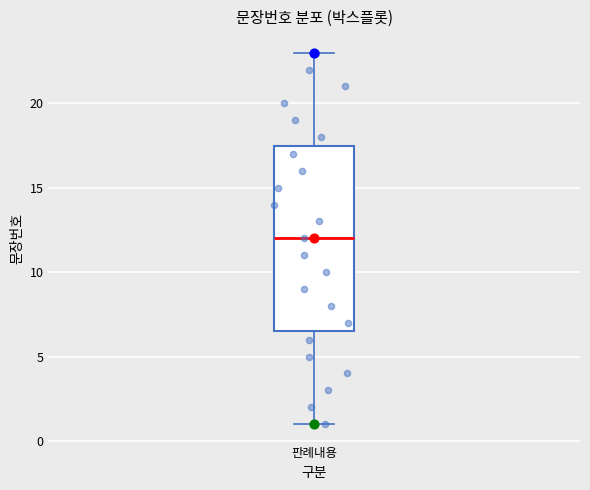

Read this box plot against the y-axis: the position of the median line, the range covered by the box, and the ends of both whiskers. The values are not printed on the chart, so give them approximately, as read against the axis.

median 12.0, box 6.5 to 17.5, whiskers 1.0 to 23.0